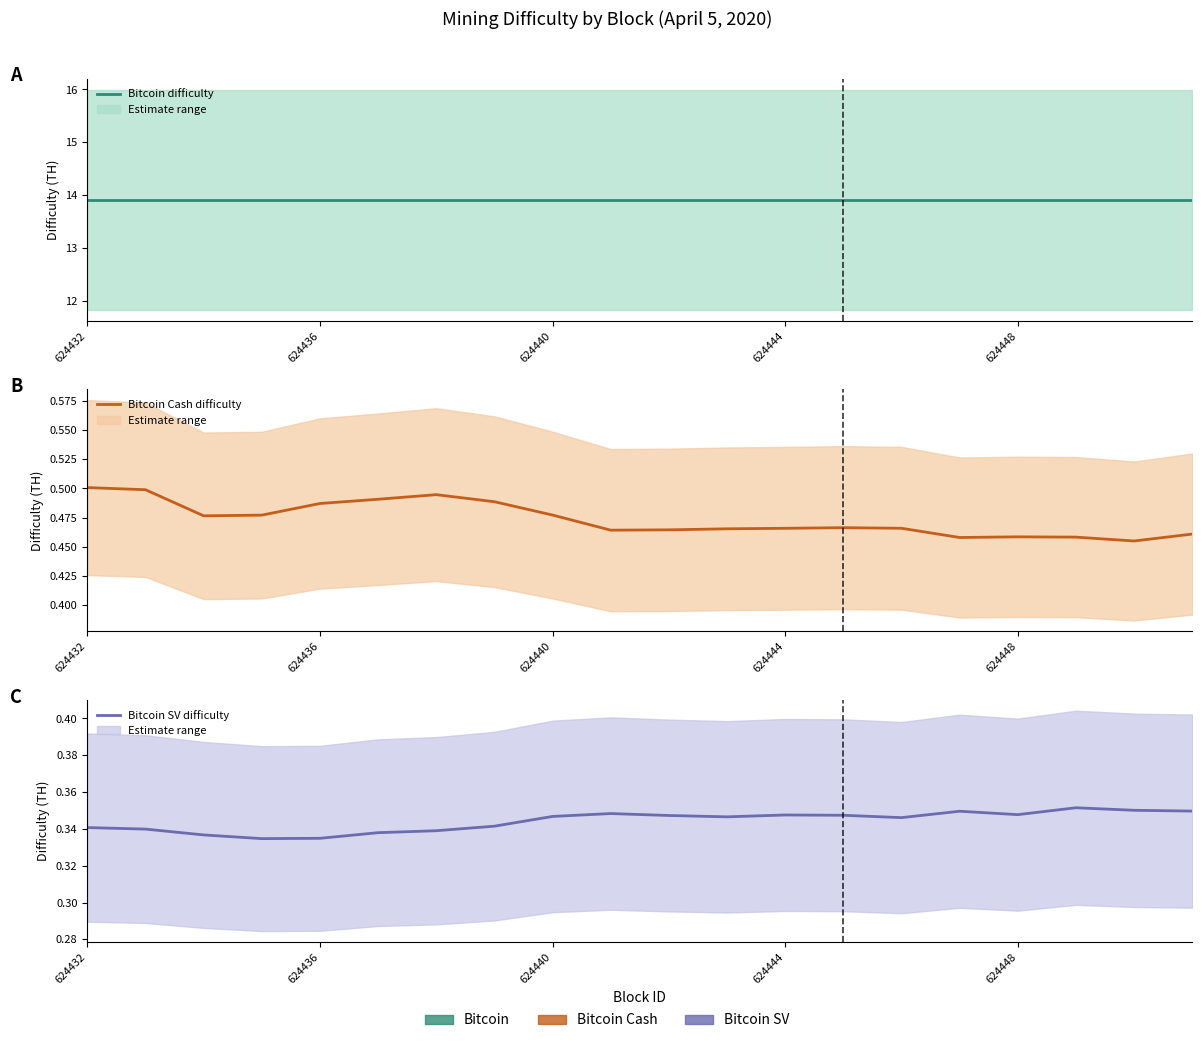

What are all the series names shown in the legend?

Bitcoin difficulty (central), Bitcoin Cash difficulty (central), Bitcoin SV difficulty (central)